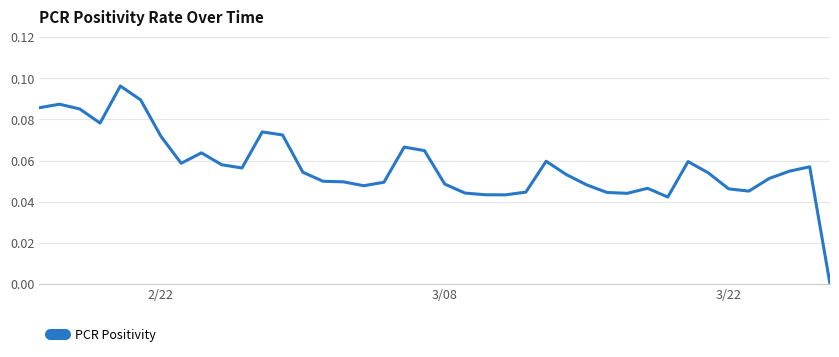

Count the number of values greater than 0.

39